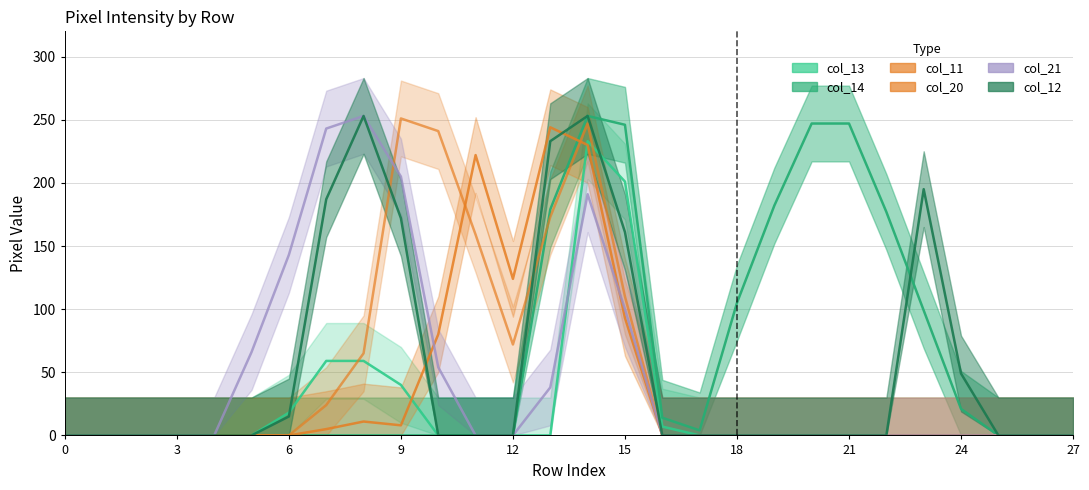

At how many categories does at least one series exceed 28?

18